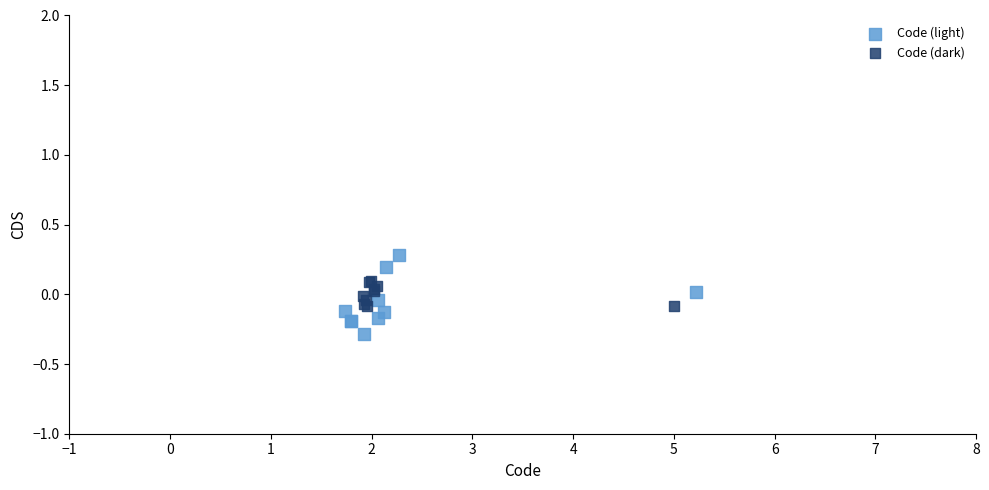

What are all the series names shown in the legend?

Code (light), Code (dark)